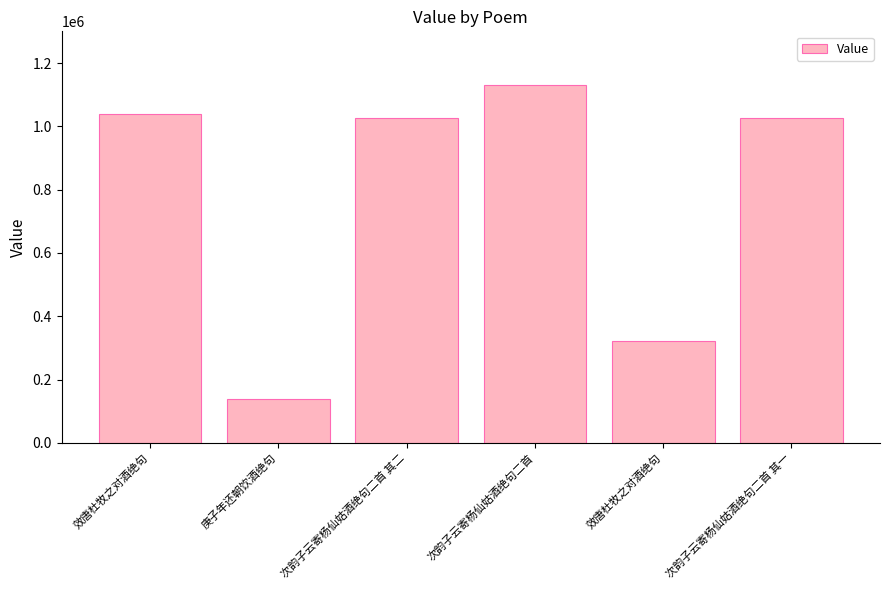

Between 效唐杜牧之对酒绝句 and 次韵子云寄杨仙姑酒绝句二首 其二, which is larger?

次韵子云寄杨仙姑酒绝句二首 其二